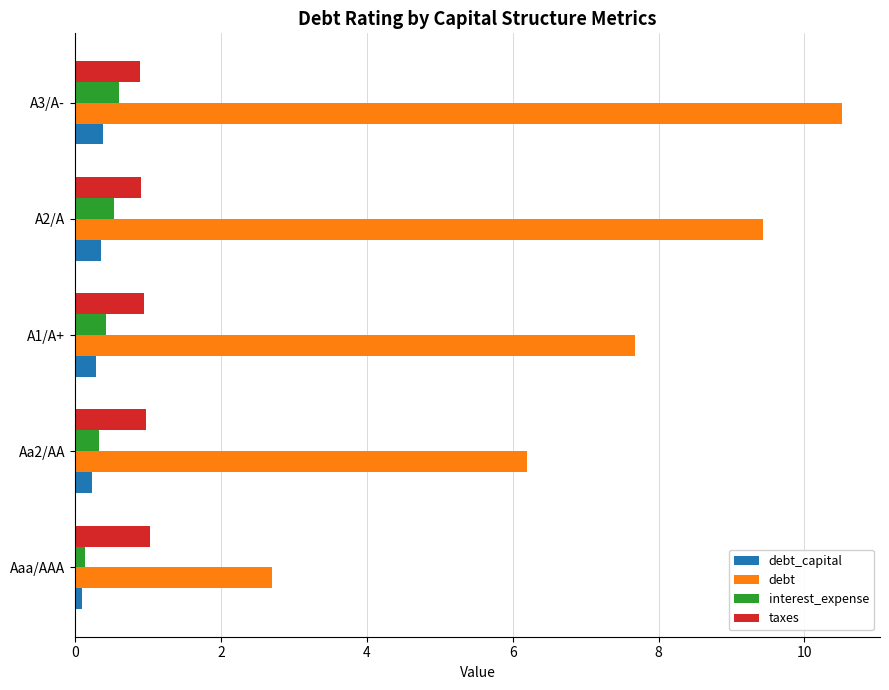

What value does the interest_expense series have at A3/A-?

0.6